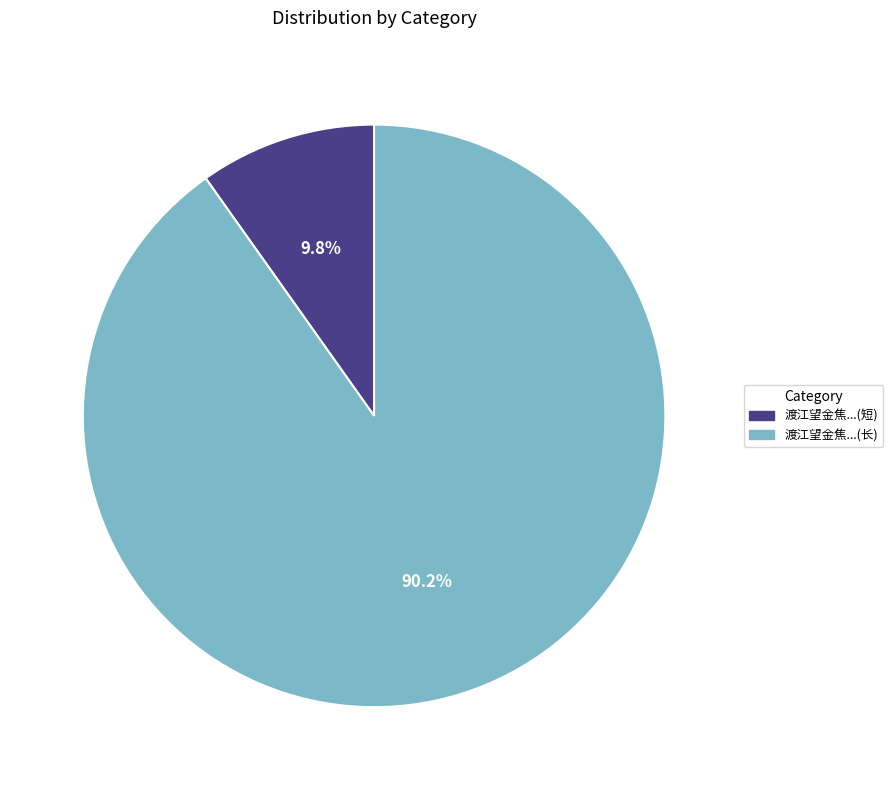

Is there a majority slice in this chart?

Yes